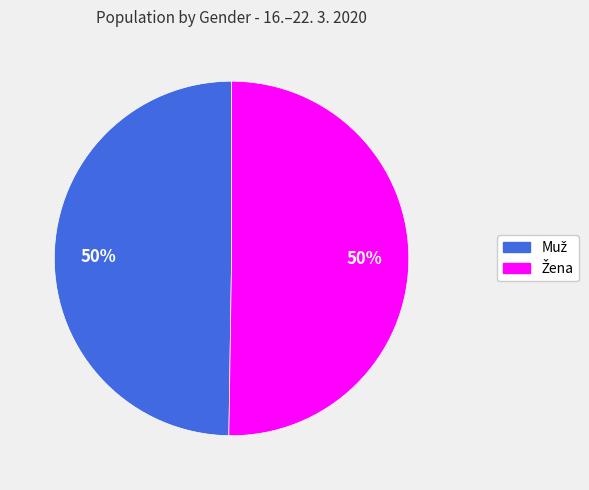

To the nearest percent, what is the average slice percentage?

50%